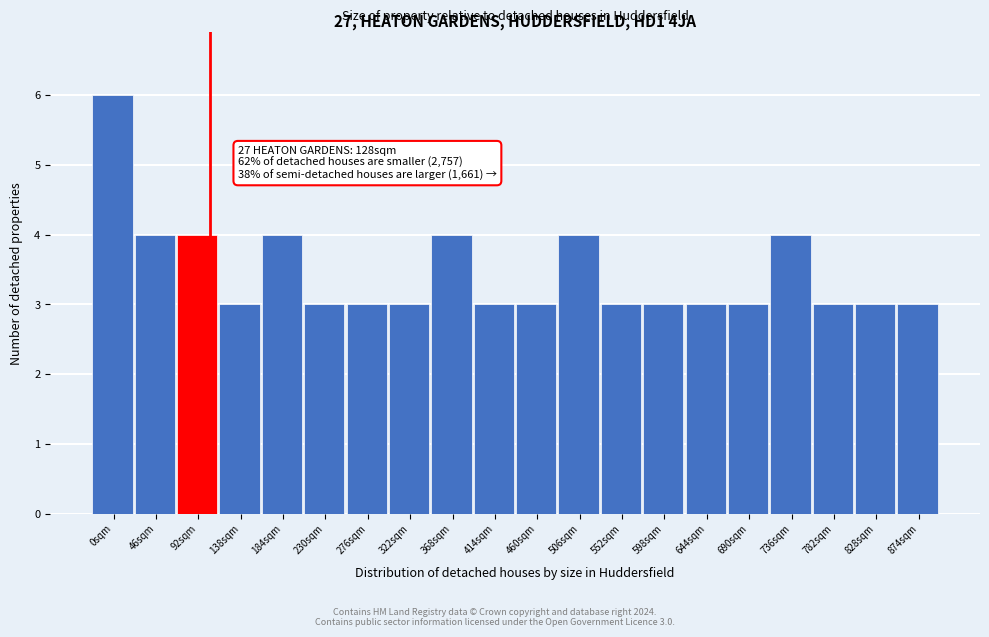

Reading right to left, transcribe all the data shown in this chart.

3	3	3	4	3	3	3	3	4	3	3	4	3	3	3	4	3	4	4	6